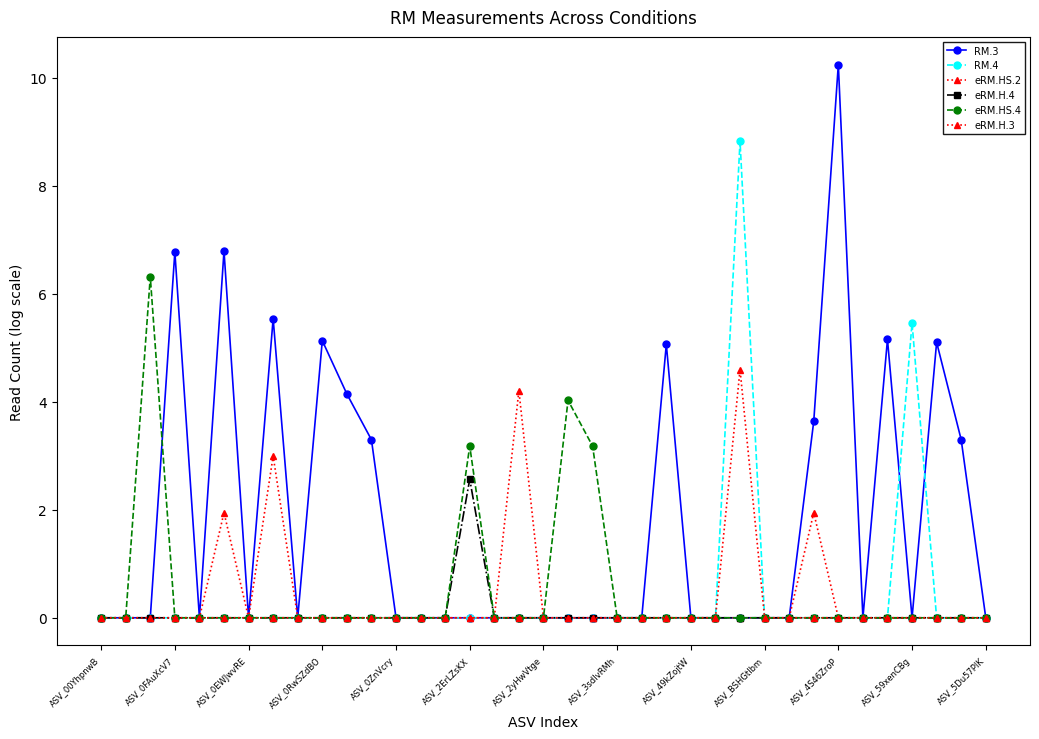

What is the average value of the eRM.HS.2 series?

0.3